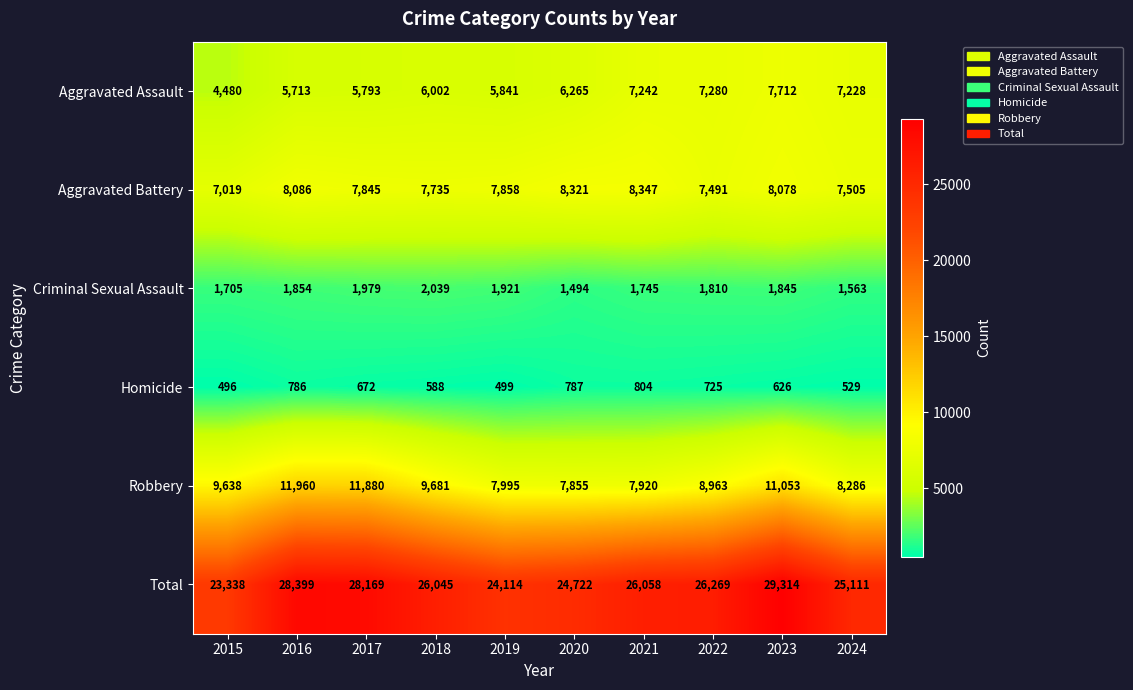

The Homicide series shows 499 at 2019. True or false?

True